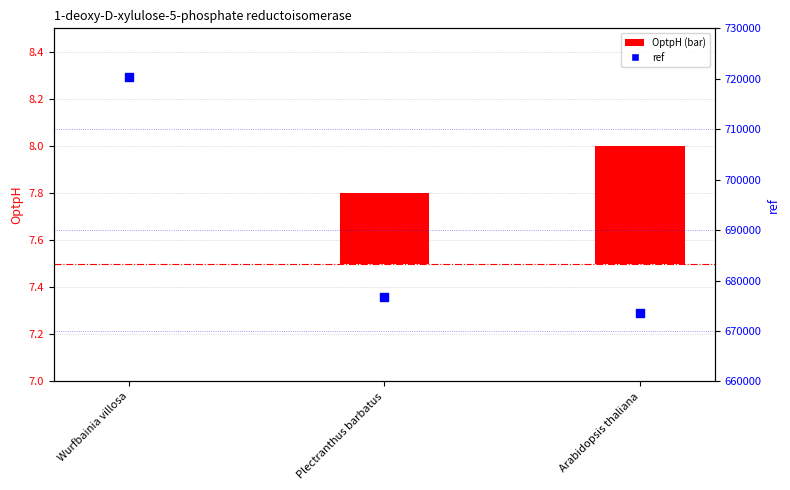

What is the total value across all series at Arabidopsis thaliana?

673562.5